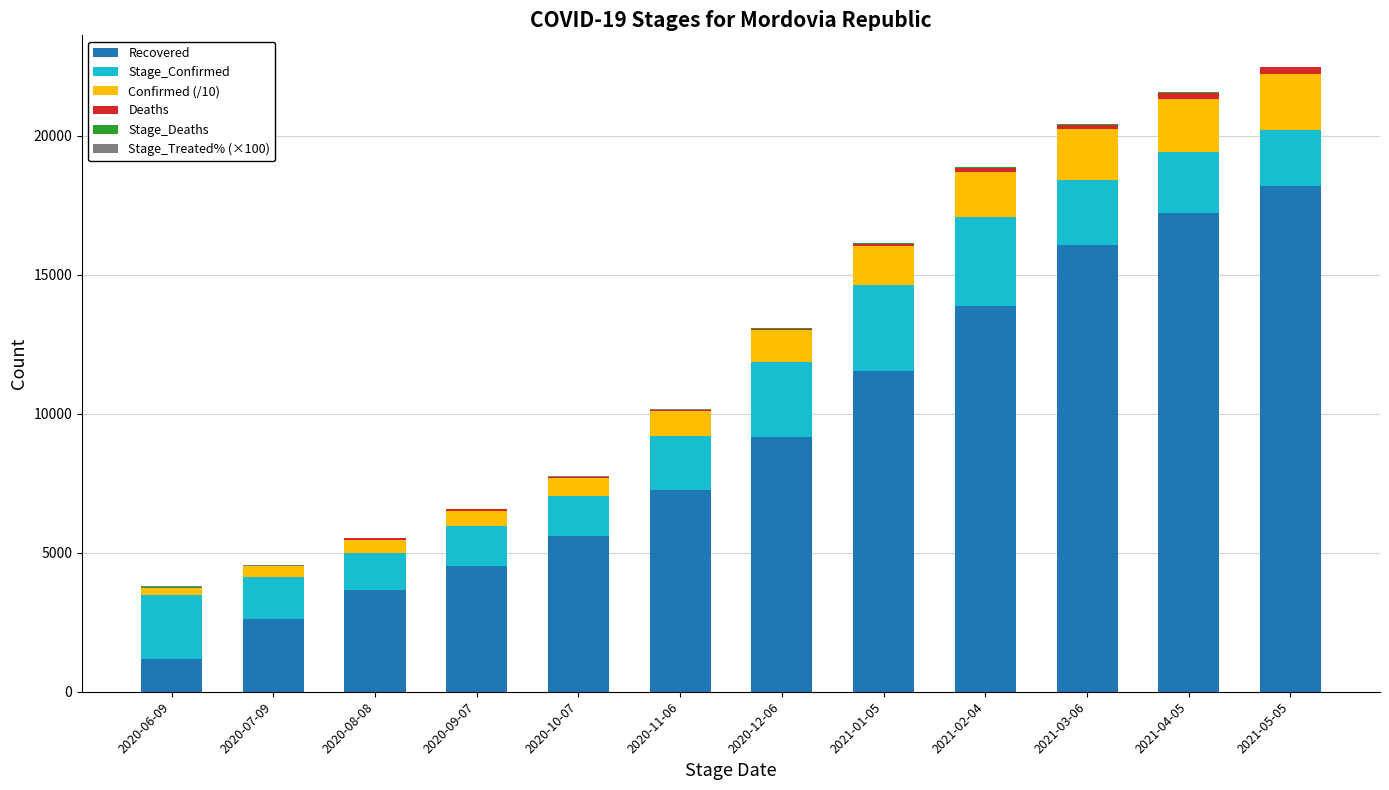

What is the highest value of the Recovered series?

18172.0